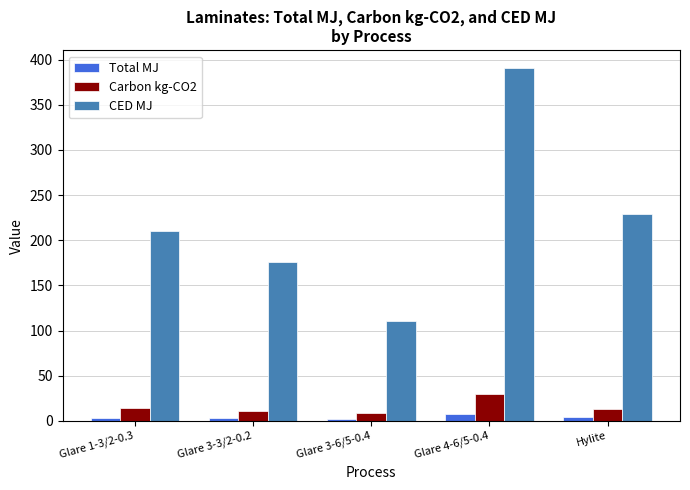

Is the value of CED MJ at Glare 3-3/2-0.2 greater than the value of Carbon kg-CO2 at Glare 1-3/2-0.3?

Yes